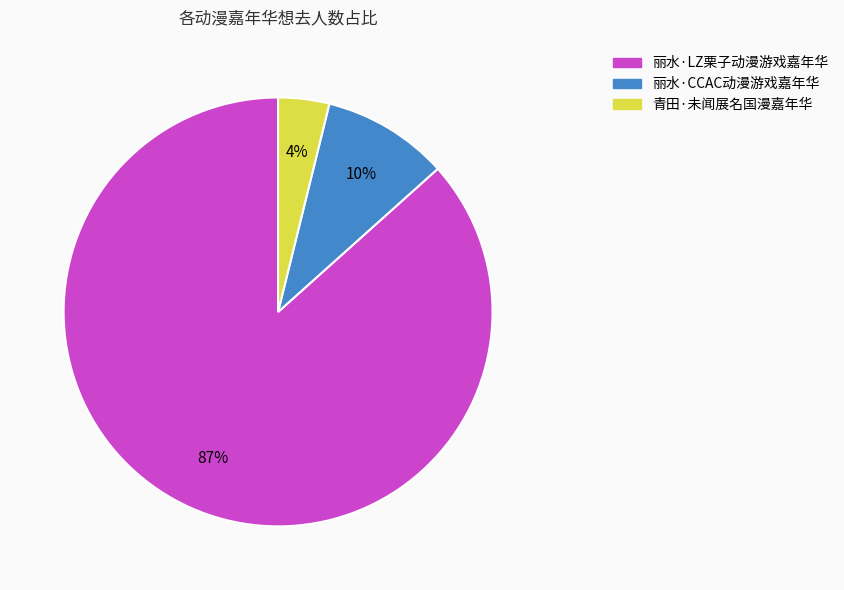

The 青田·未闻展名国漫嘉年华 slice represents 4% of the pie. True or false?

True